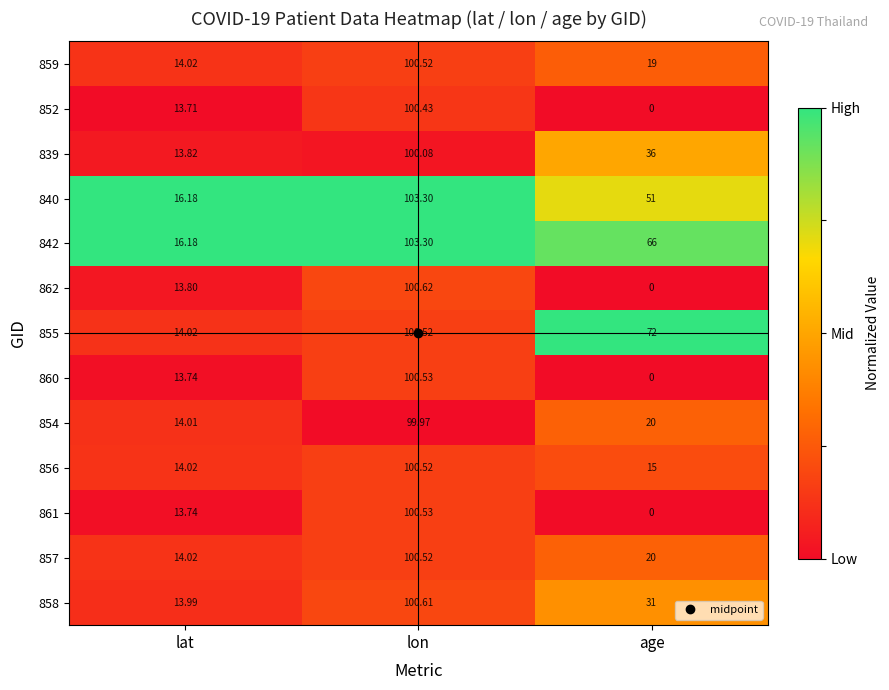

At which label does 840 first exceed 51?

lon